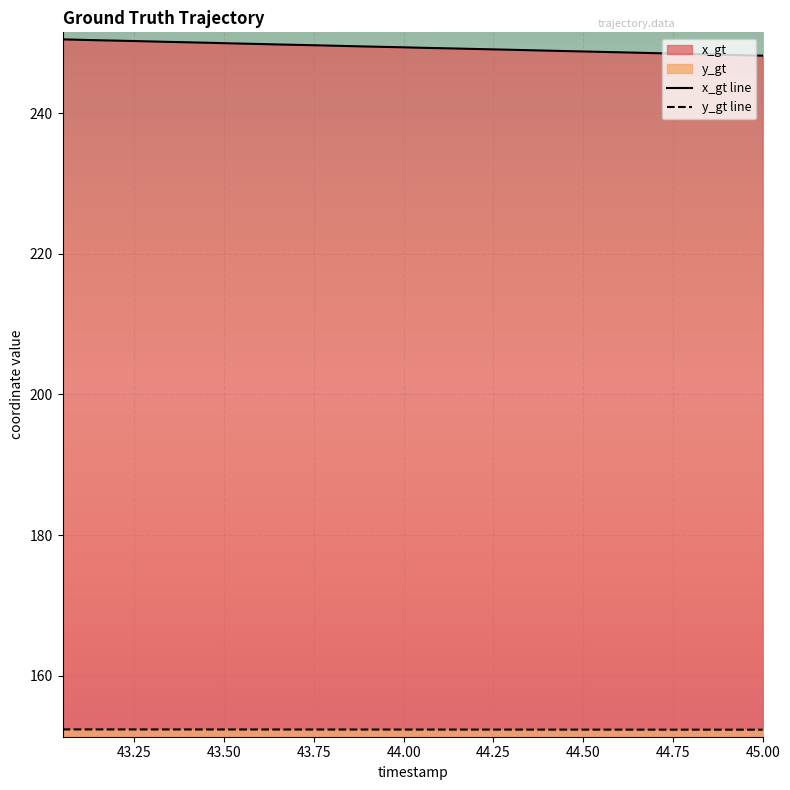

Reading left to right, list all the values displayed in this chart.

x_gt line: 250.5	250.4	250.4	250.3	250.2	250.2	250.1	250.1	250.0	249.9	249.9	249.8	249.8	249.7	249.7	249.6	249.5	249.5	249.4	249.4	249.3	249.2	249.2	249.1	249.1	249.0	248.9	248.9	248.8	248.8	248.7	248.7	248.6	248.5	248.5	248.4	248.4	248.3	248.2	248.2
y_gt line: 152.4	152.4	152.4	152.4	152.4	152.4	152.4	152.4	152.4	152.4	152.4	152.4	152.4	152.4	152.4	152.4	152.4	152.4	152.4	152.4	152.4	152.4	152.4	152.4	152.4	152.4	152.4	152.4	152.4	152.4	152.4	152.4	152.4	152.4	152.4	152.4	152.4	152.4	152.4	152.3